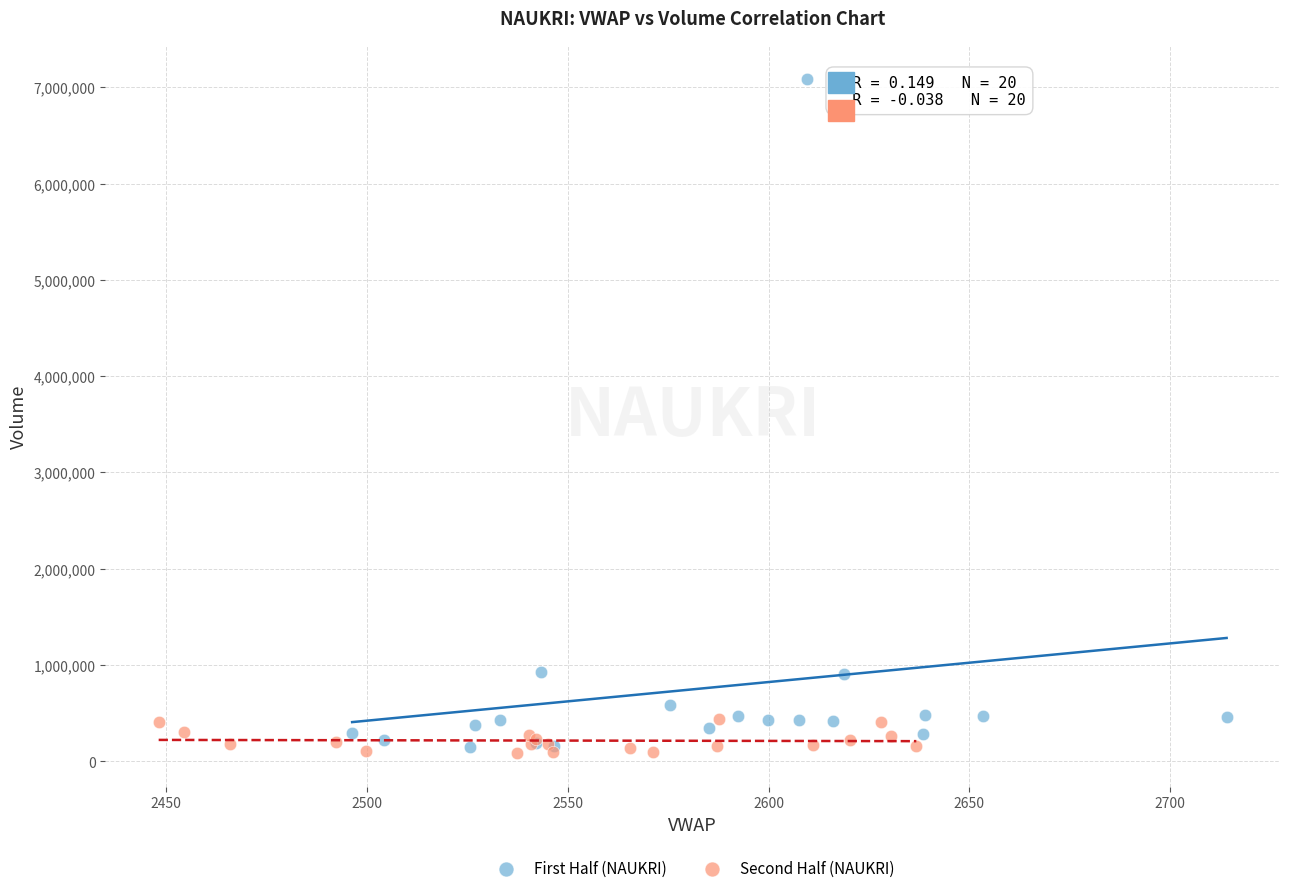

Which series has the largest Y range (max minus min)?

First Half (NAUKRI)